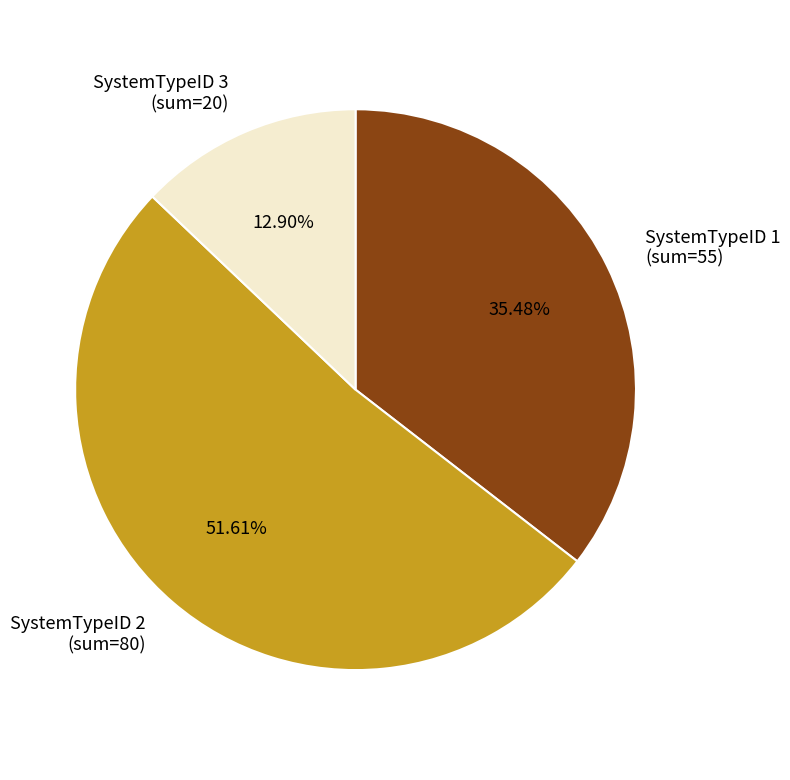

Do SystemTypeID 2 (sum=80) and SystemTypeID 3 (sum=20) together represent more than half of the pie?

Yes